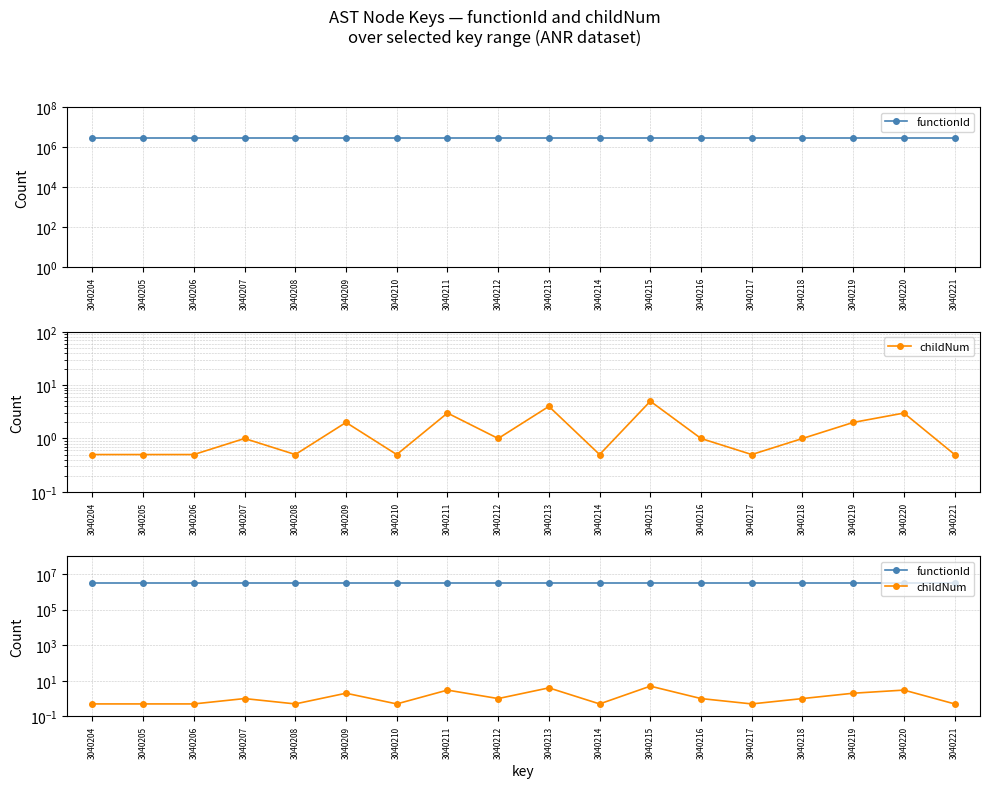

Which has a higher value, 3040205 or 3040207?

3040205